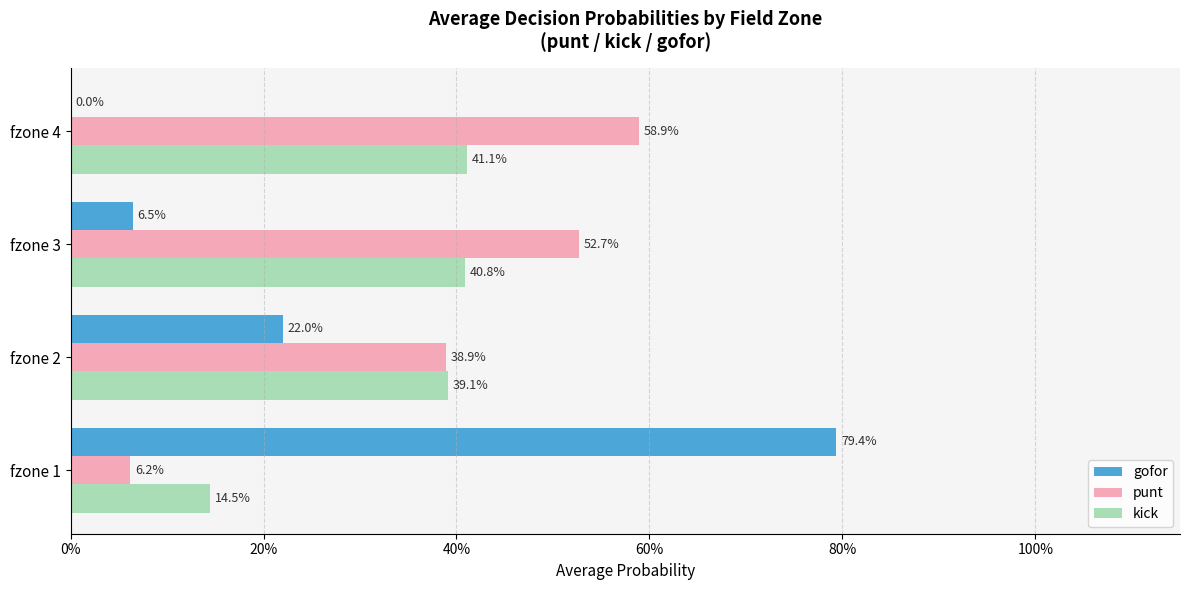

What are all the series names shown in the legend?

gofor, punt, kick